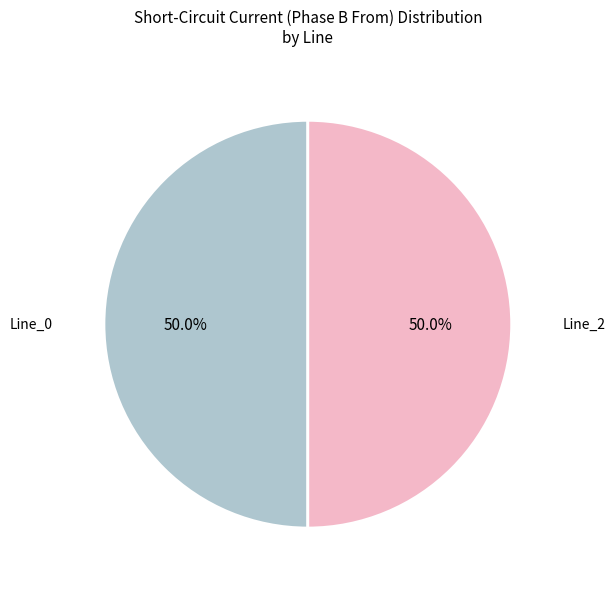

How many segments does this pie chart have?

2